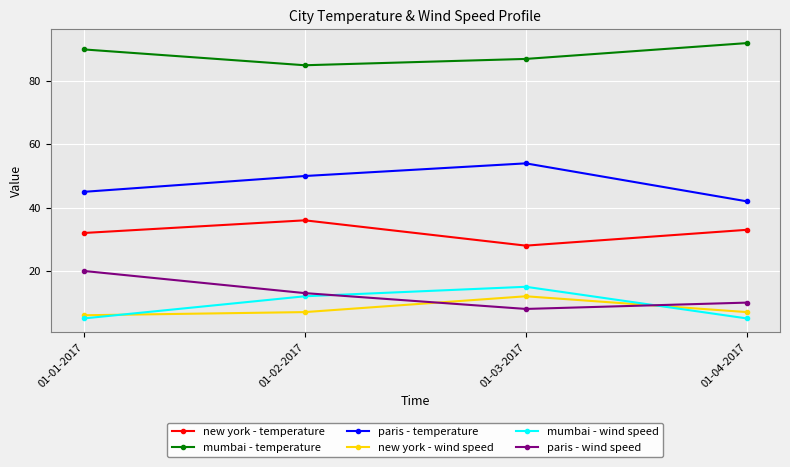

In new york - temperature, how many points are higher than both neighbors (excluding endpoints)?

1